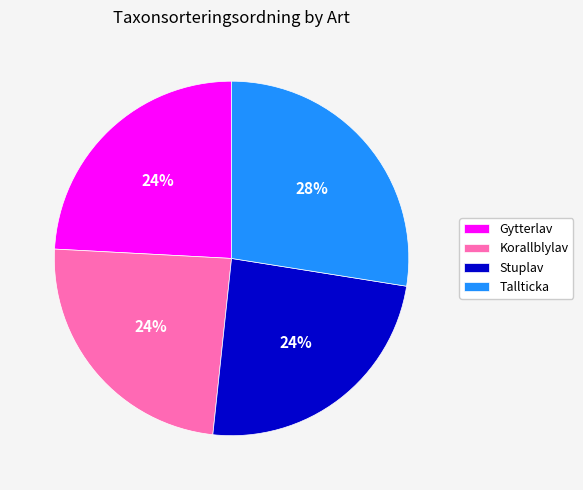

Is there a majority slice in this chart?

No